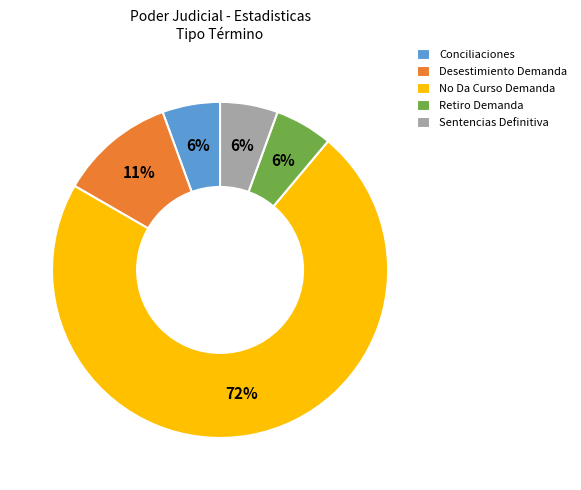

Does No Da Curso Demanda represent more than half of the total?

Yes